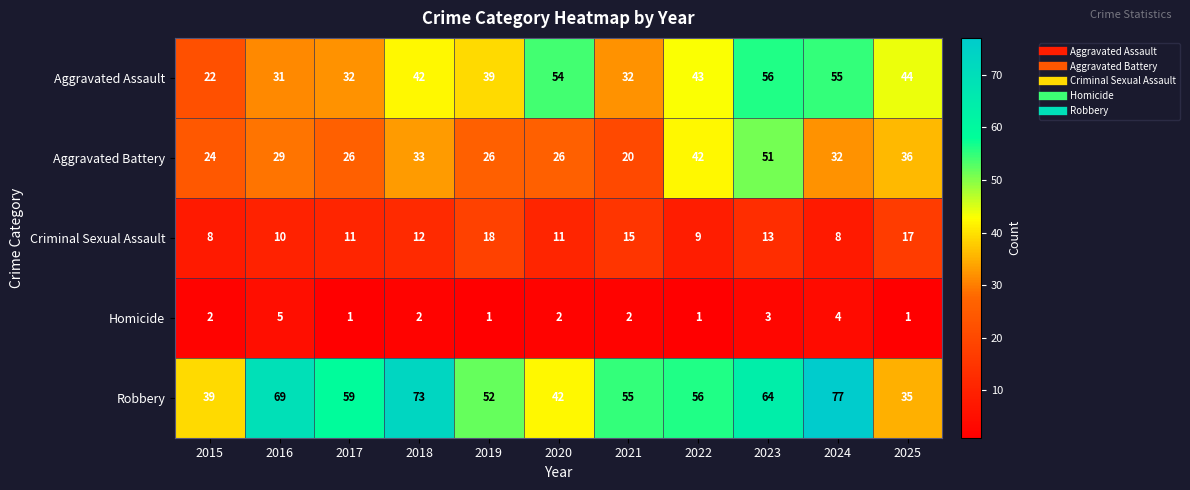

True or false: Criminal Sexual Assault has a value of 4 at 2023.

False